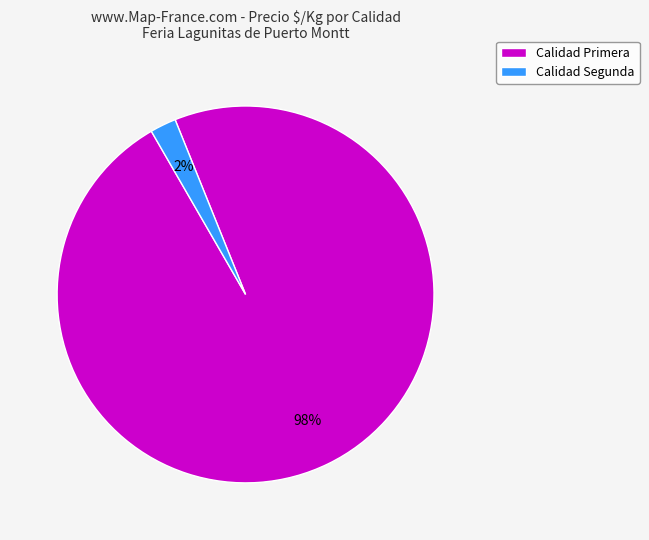

Combined, do Calidad Segunda and Calidad Primera account for over 50%?

Yes